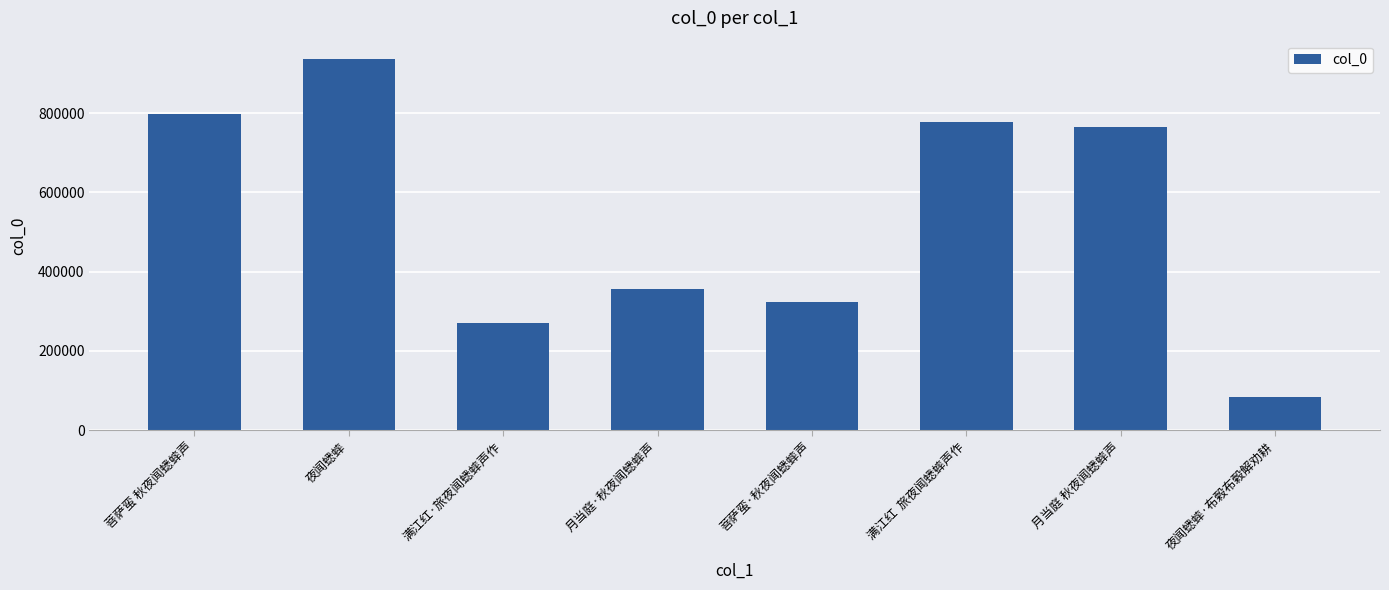

List the labels in order of value, smallest first.

夜闻蟋蟀·布榖布榖解劝耕, 满江红·旅夜闻蟋蟀声作, 菩萨蛮·秋夜闻蟋蟀声, 月当庭·秋夜闻蟋蟀声, 月当庭 秋夜闻蟋蟀声, 满江红  旅夜闻蟋蟀声作, 菩萨蛮 秋夜闻蟋蟀声, 夜闻蟋蟀